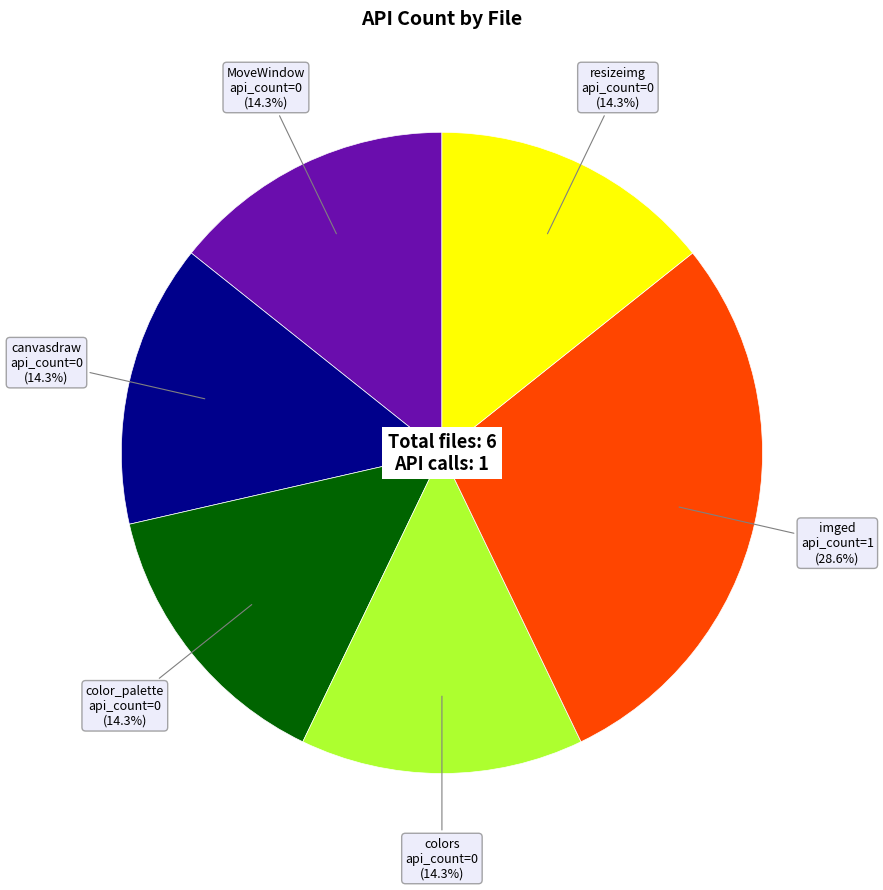

Is there any slice that represents more than half of the pie?

No